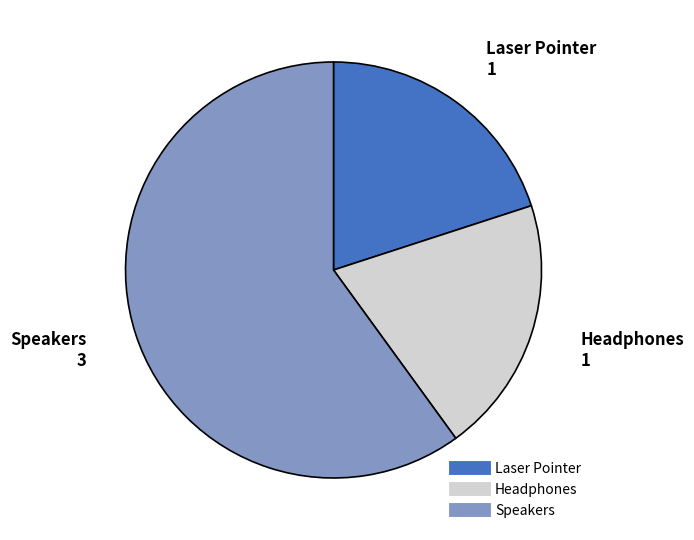

Which has a higher value, Speakers or Headphones?

Speakers